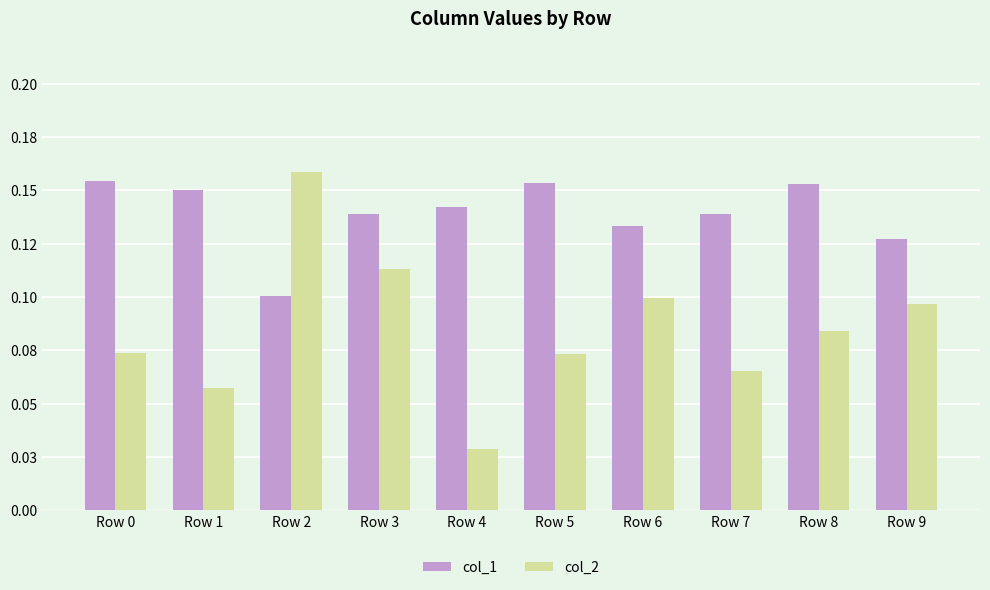

Does the chart contain any negative values?

No